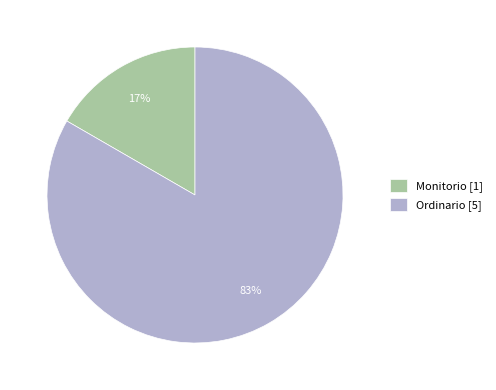

Rank the categories by value from highest to lowest.

Ordinario, Monitorio